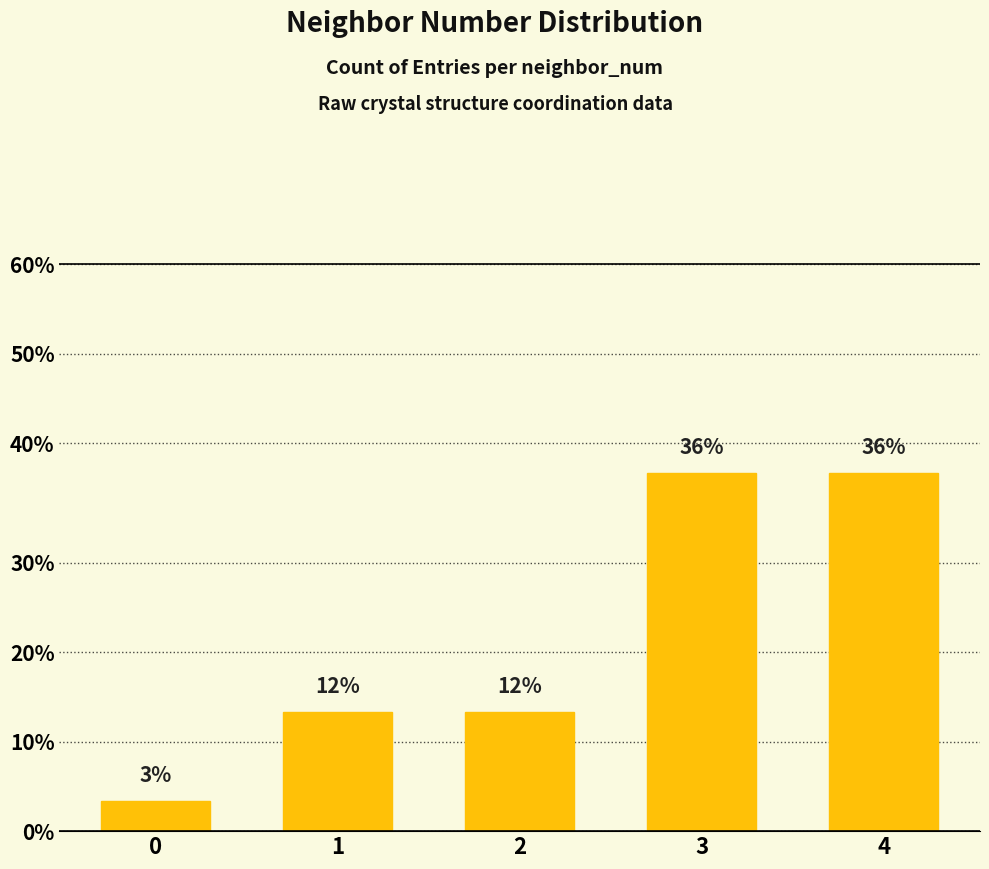

How many data points does each series have?

5